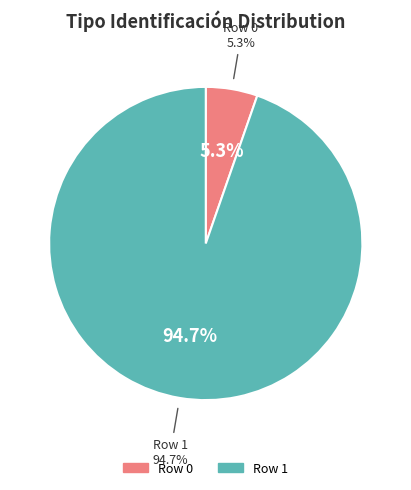

Do 0 and 1 together represent more than half of the pie?

Yes